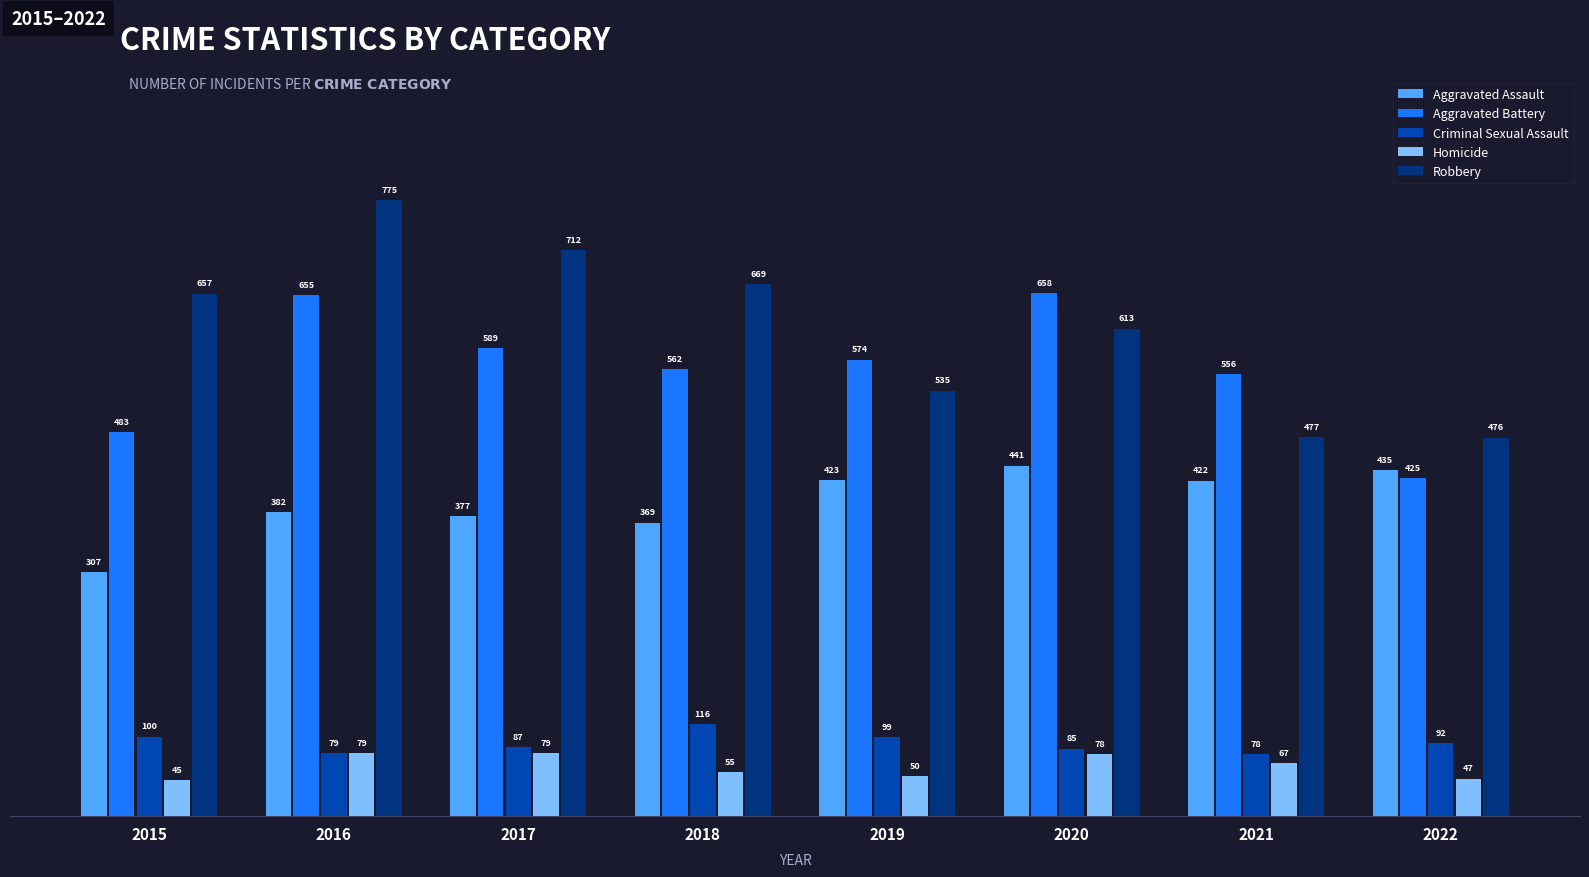

At which label does Aggravated Assault reach its minimum?

2015